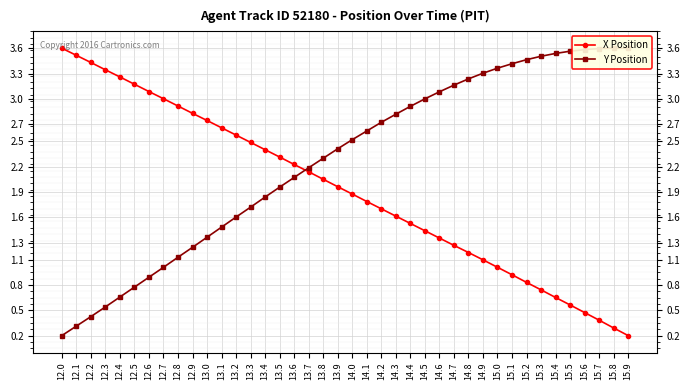

What is the average value of the Y Position series?

2.3